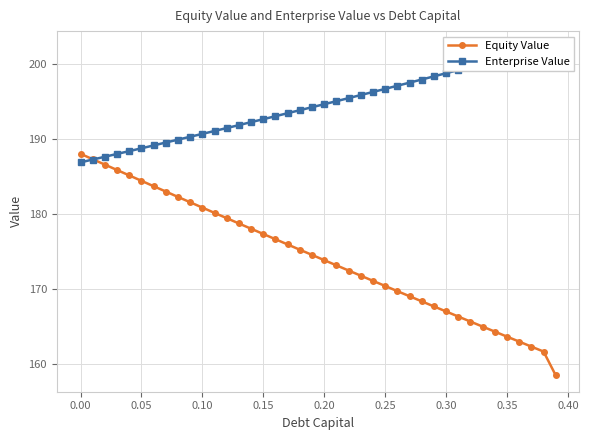

How many series are shown in this chart?

2